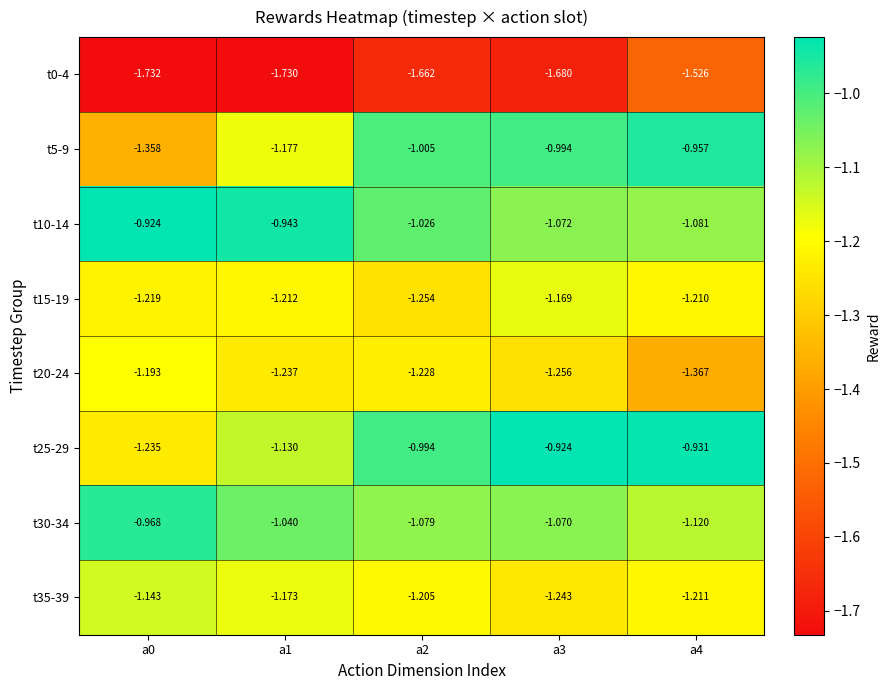

How many values in the t5-9 series exceed -1?

2